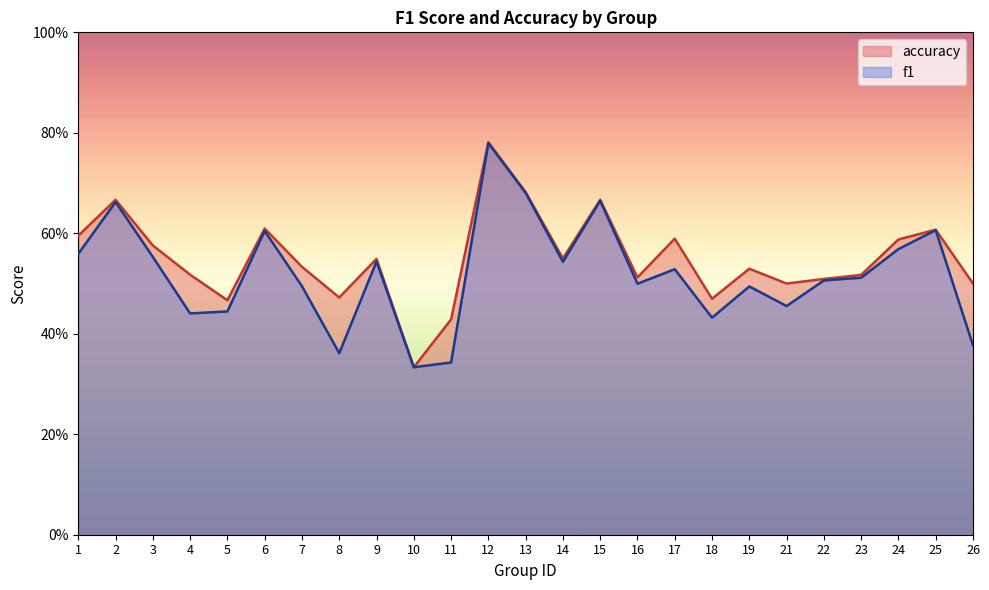

Which category has the lowest value across all series?

10